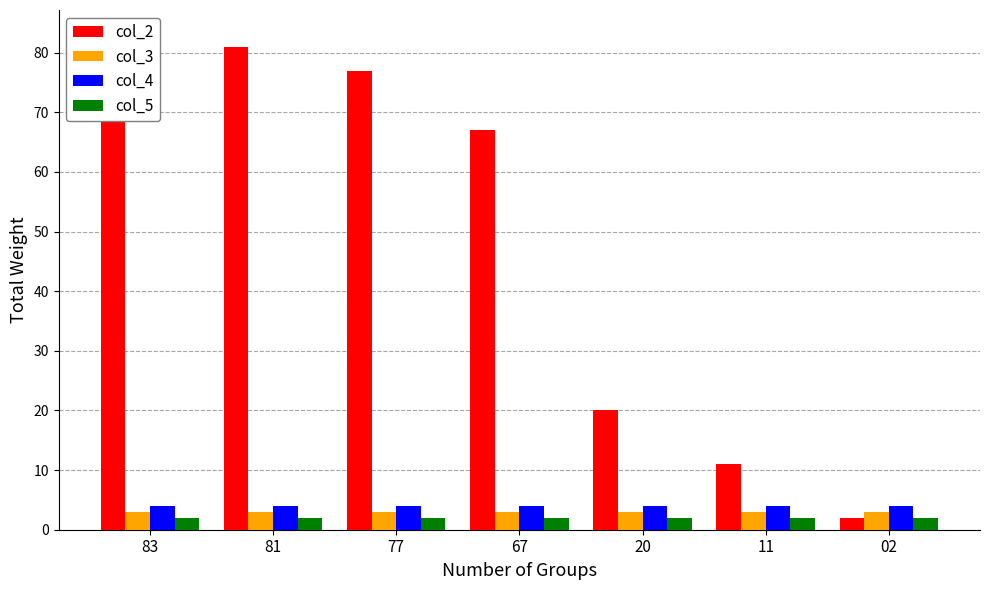

How many bars are there in each group?

4